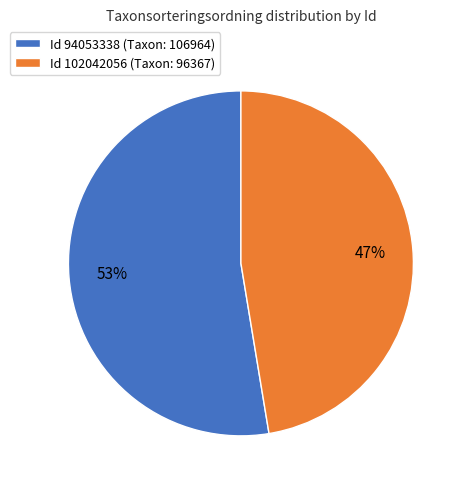

Rank the categories by value from lowest to highest.

Id 102042056 (Taxon: 96367), Id 94053338 (Taxon: 106964)